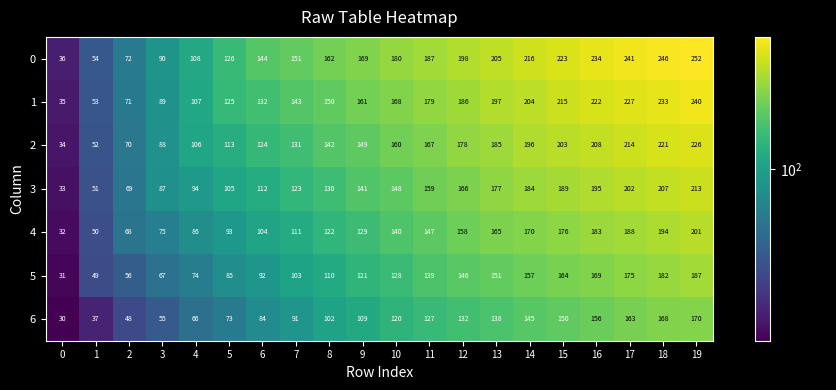

How many distinct data groups are displayed?

7